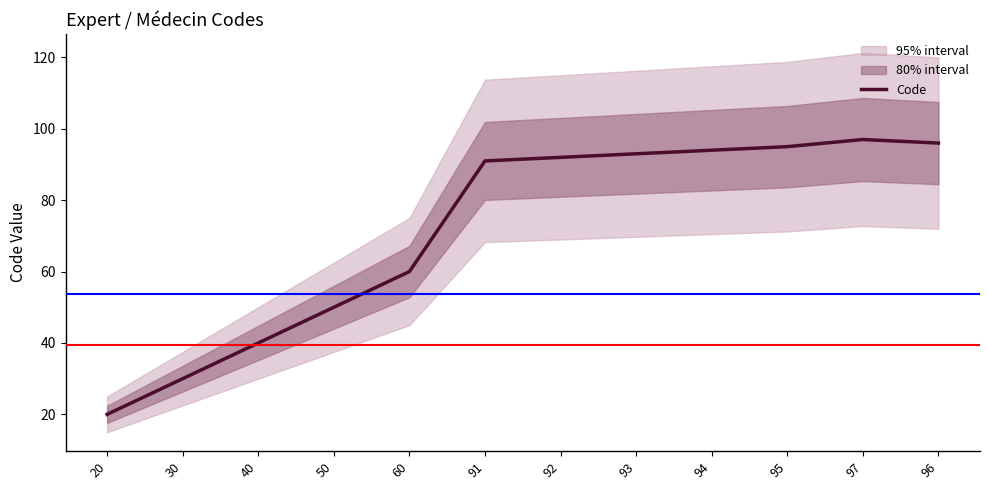

True or false: the data has more than 1 interior local peaks.

False